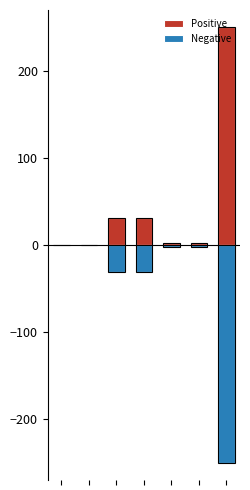

Read the Positive value at 6.

250.0